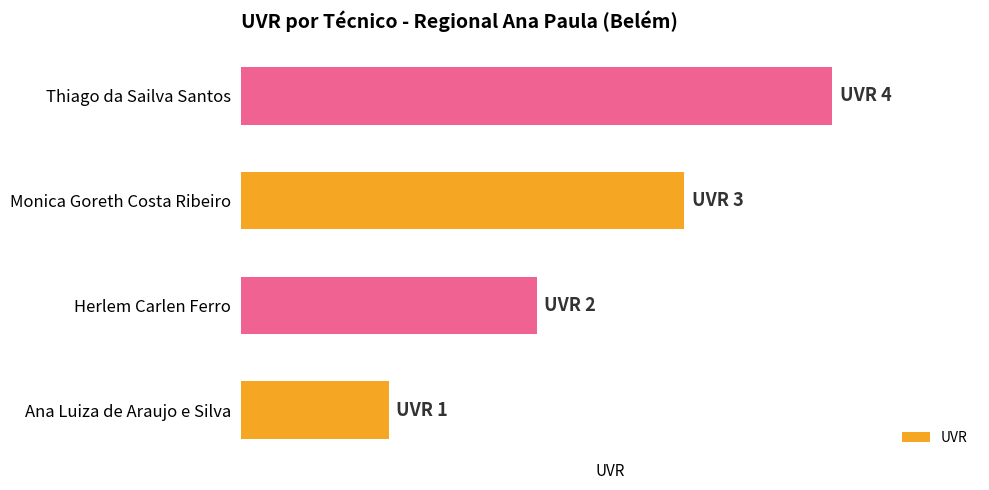

Does the chart contain any negative values?

No